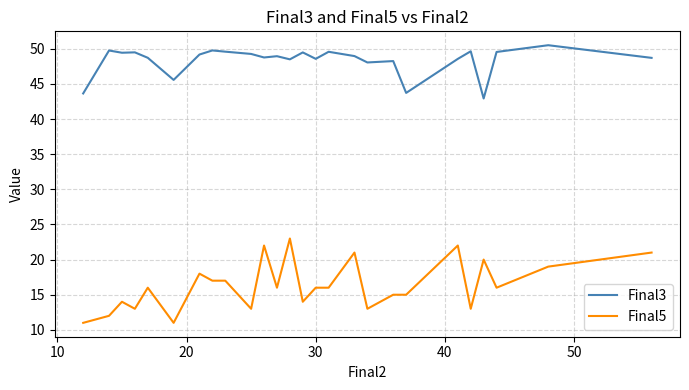

True or false: Final3 has more than 2 points higher than both neighbors.

True